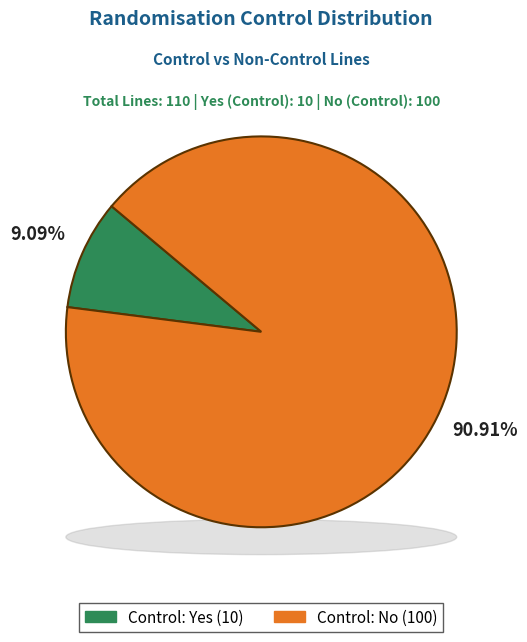

Combined, do No and Yes account for over 50%?

Yes